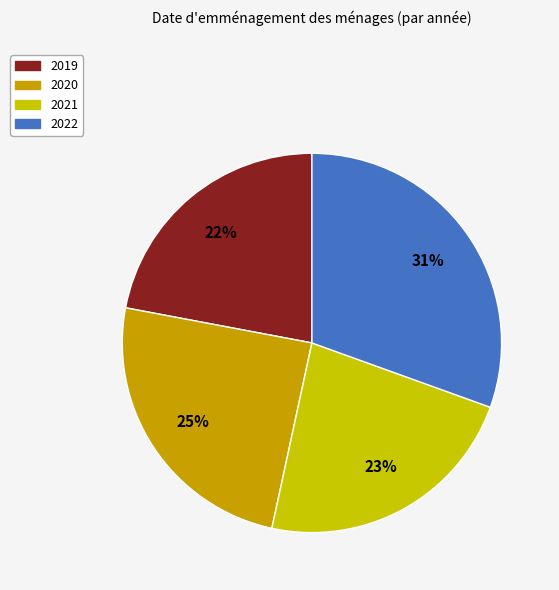

True or false: 2021 accounts for 23% of the total.

True